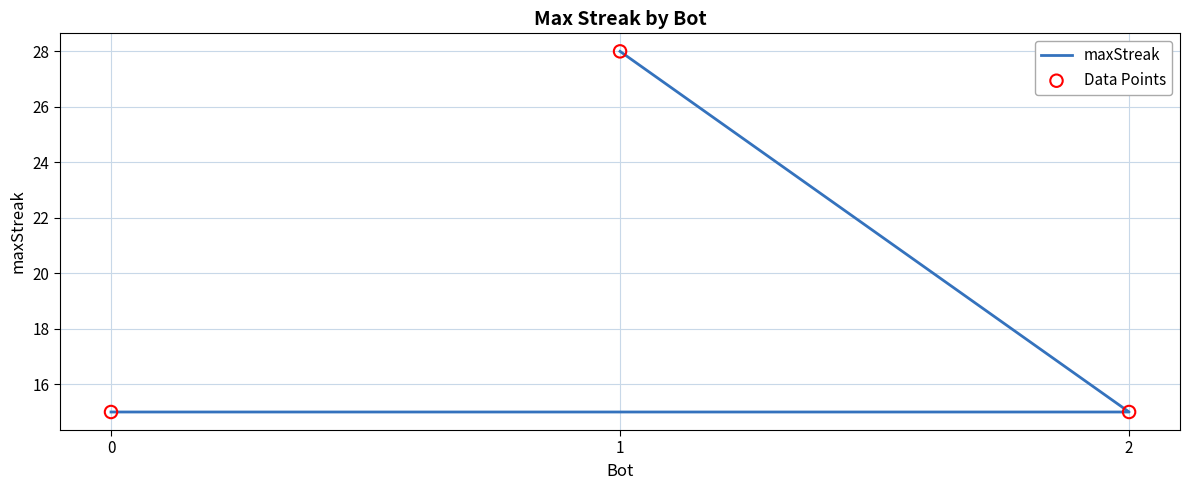

Which series contains the lowest Y value?

maxStreak